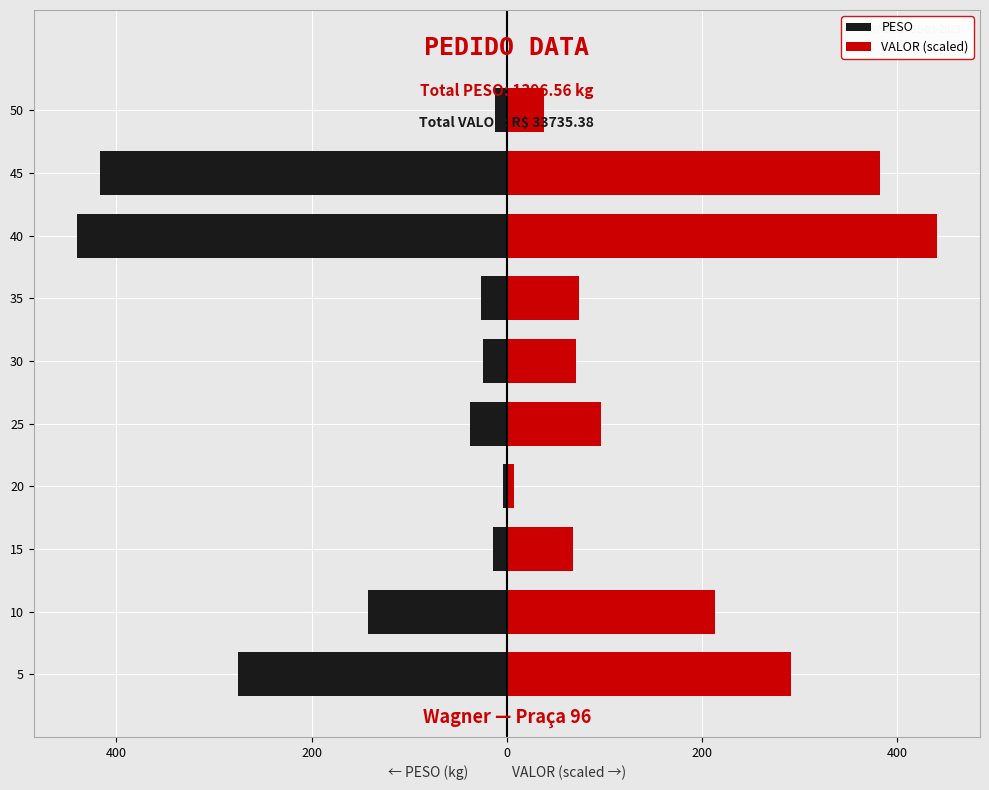

What is the smallest value displayed?

-440.6